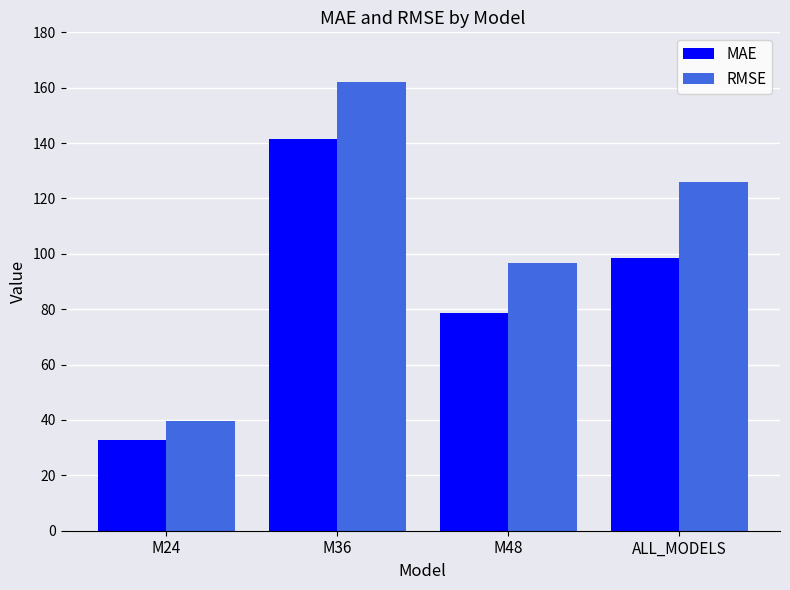

Is it true that MAE equals 32.9 at M24?

True